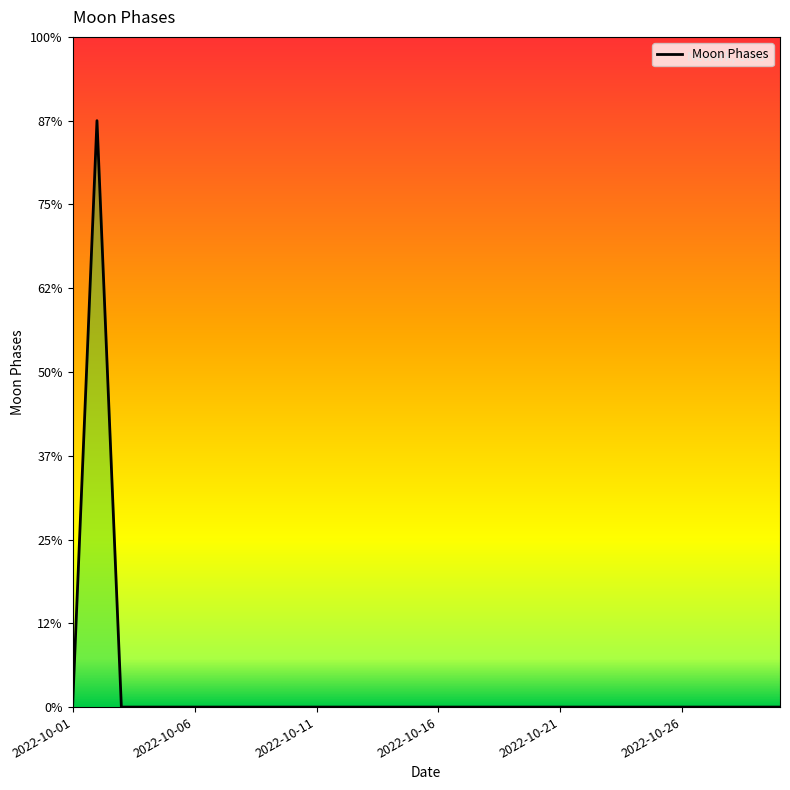

The value at 2022-10-08 is -4. True or false?

False